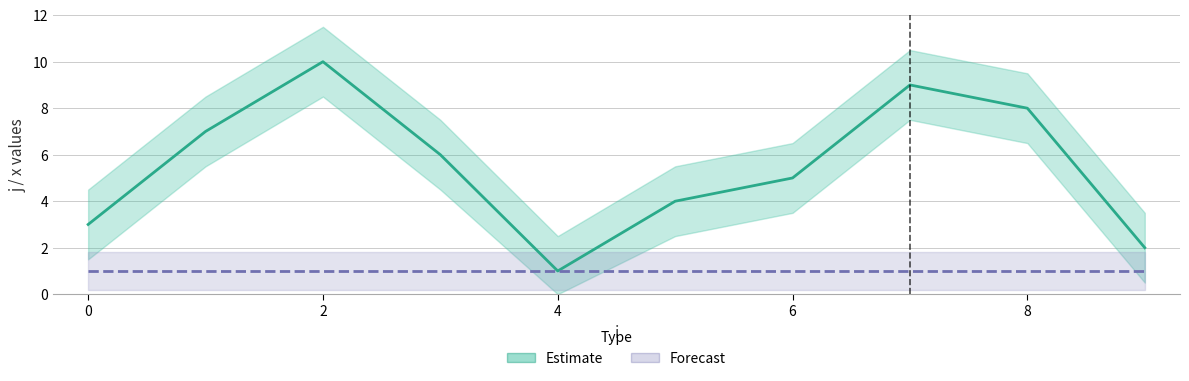

Which series has the largest total across all categories?

Estimate